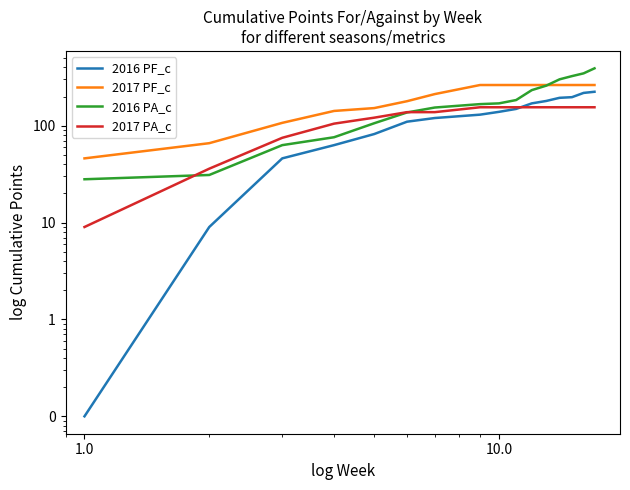

After their last crossing, which series has the higher values: 2016 PF_c or 2017 PA_c?

2016 PF_c